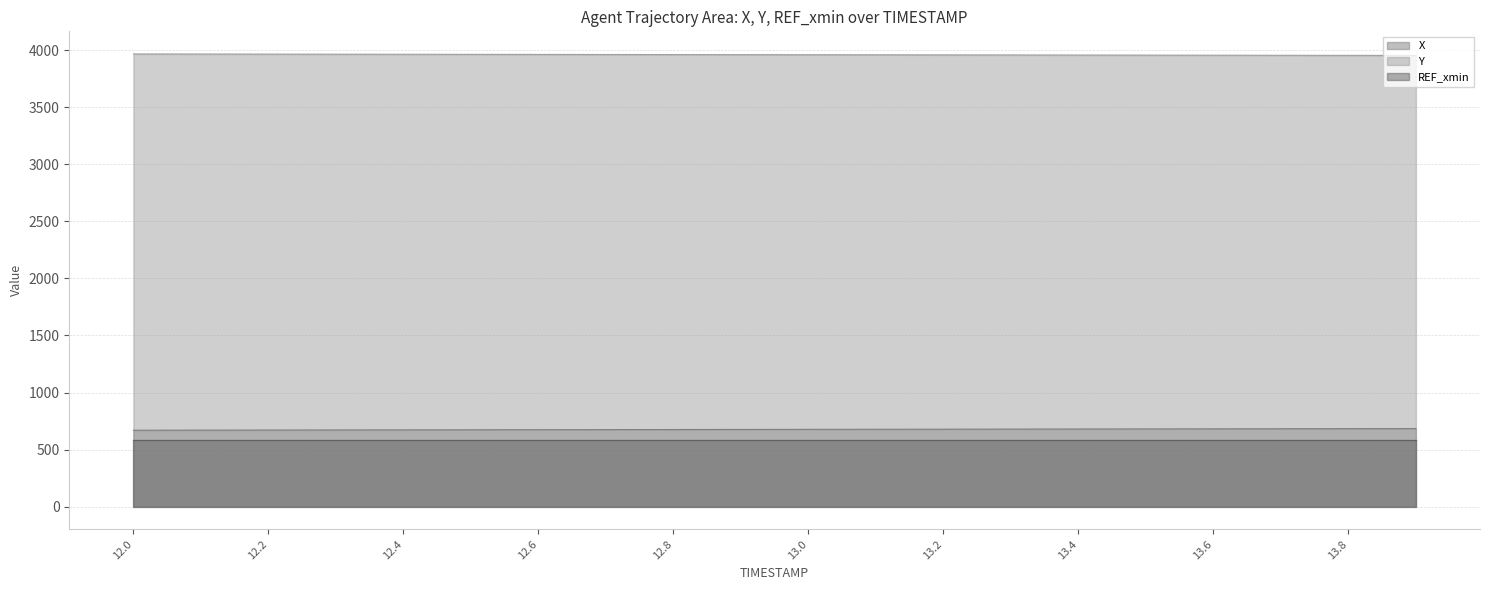

What is the total value across all series at 13.0?

5221.0